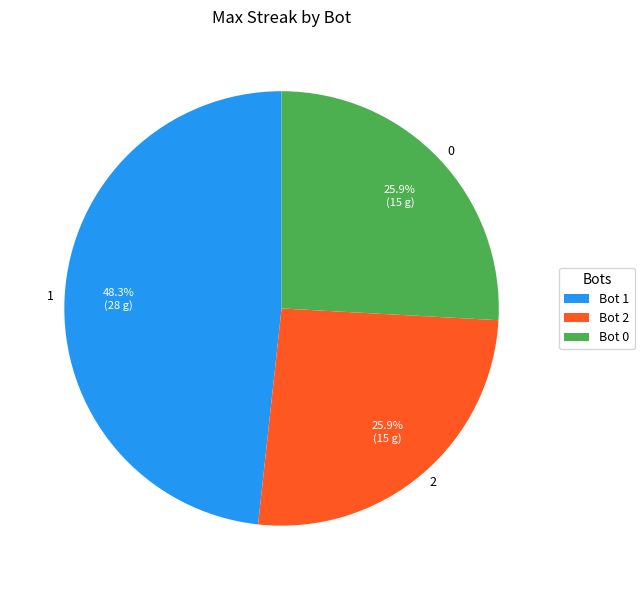

To the nearest percent, what percentage of the pie is 2?

26%